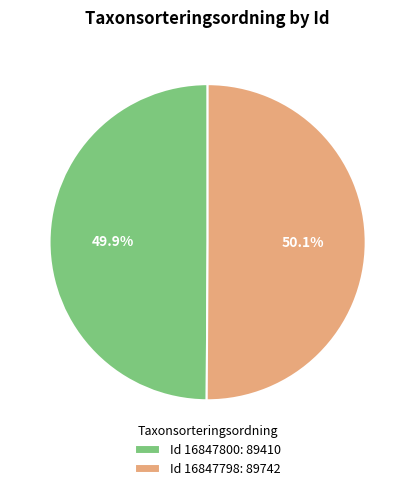

Approximately how many times larger is the value at Id 16847800: 89410 compared to Id 16847798: 89742?

1.0